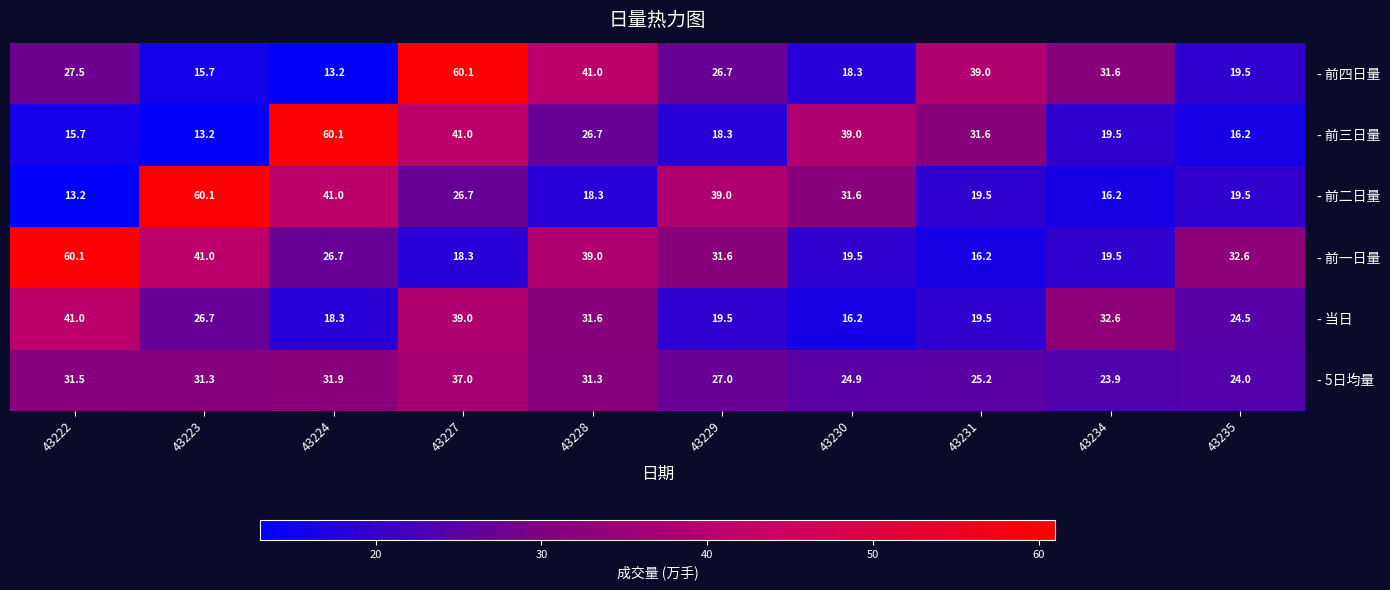

The - 前三日量 series shows 16.2 at 43235. True or false?

True